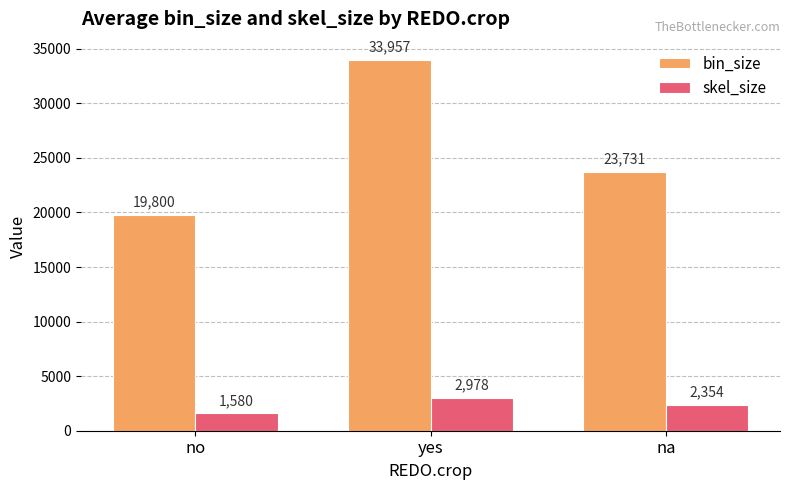

Where is skel_size nearest to the value 2279?

na